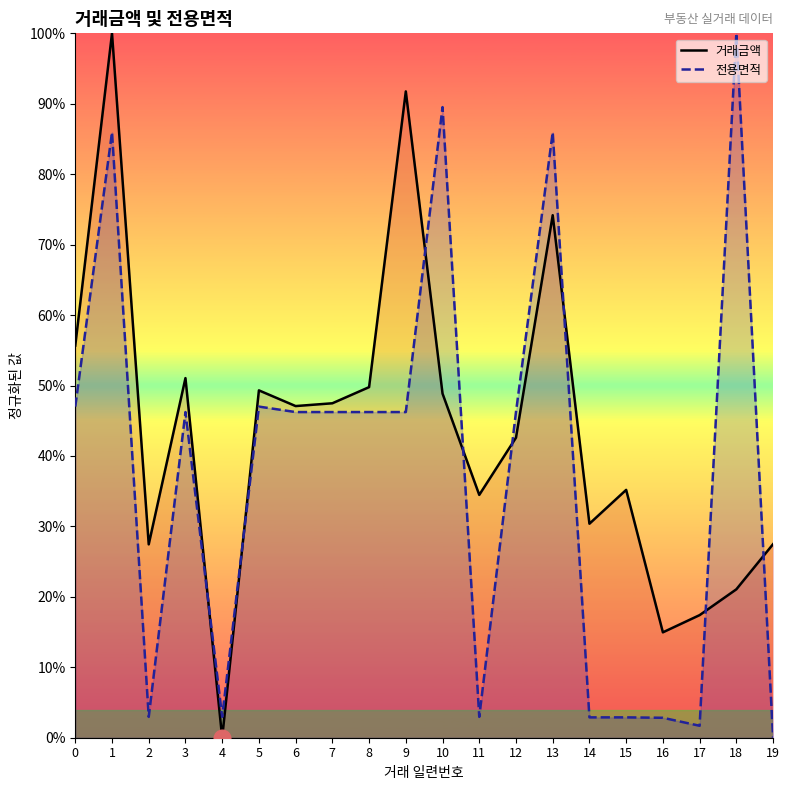

Which series ends up on top after the final intersection of 전용면적 and 거래금액?

거래금액